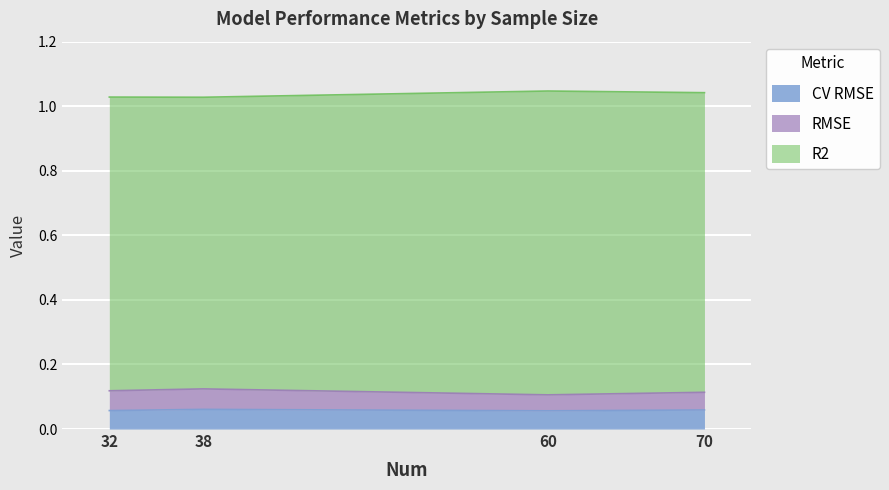

True or false: R2 and CV RMSE intersect in this chart.

False